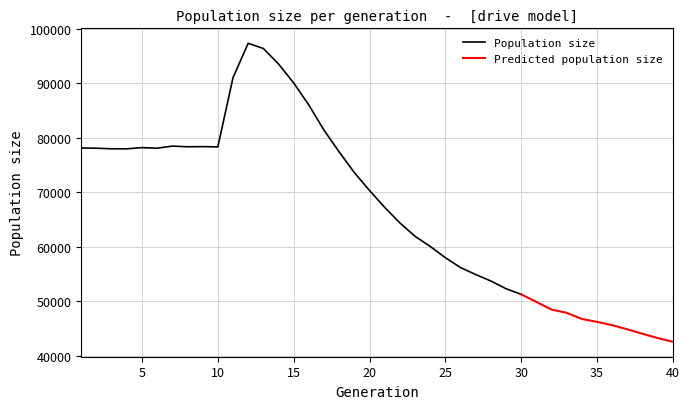

Count the number of categories in the chart.

40